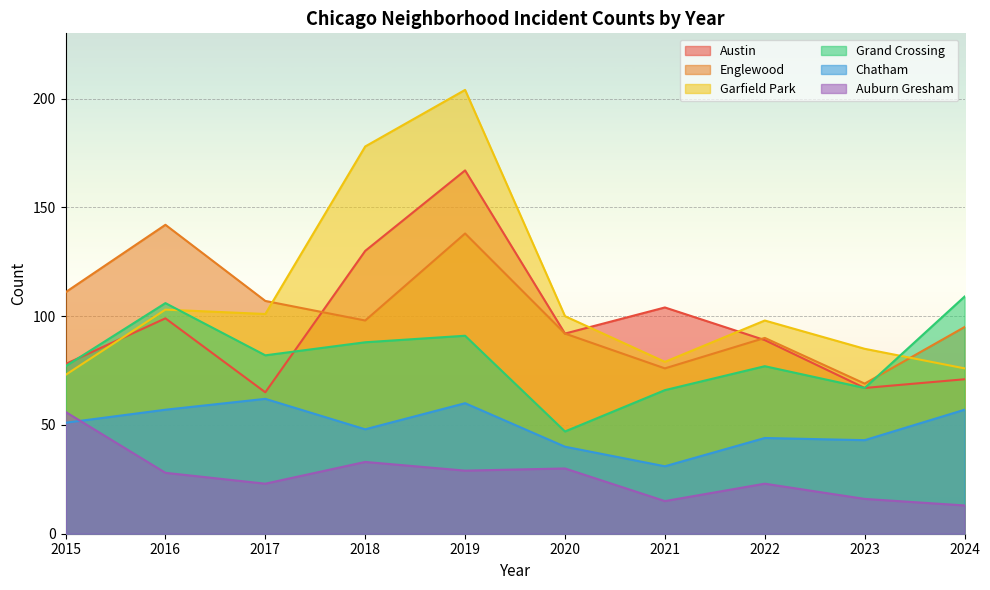

What is the value of the Chatham point at the 6th from the left?

40